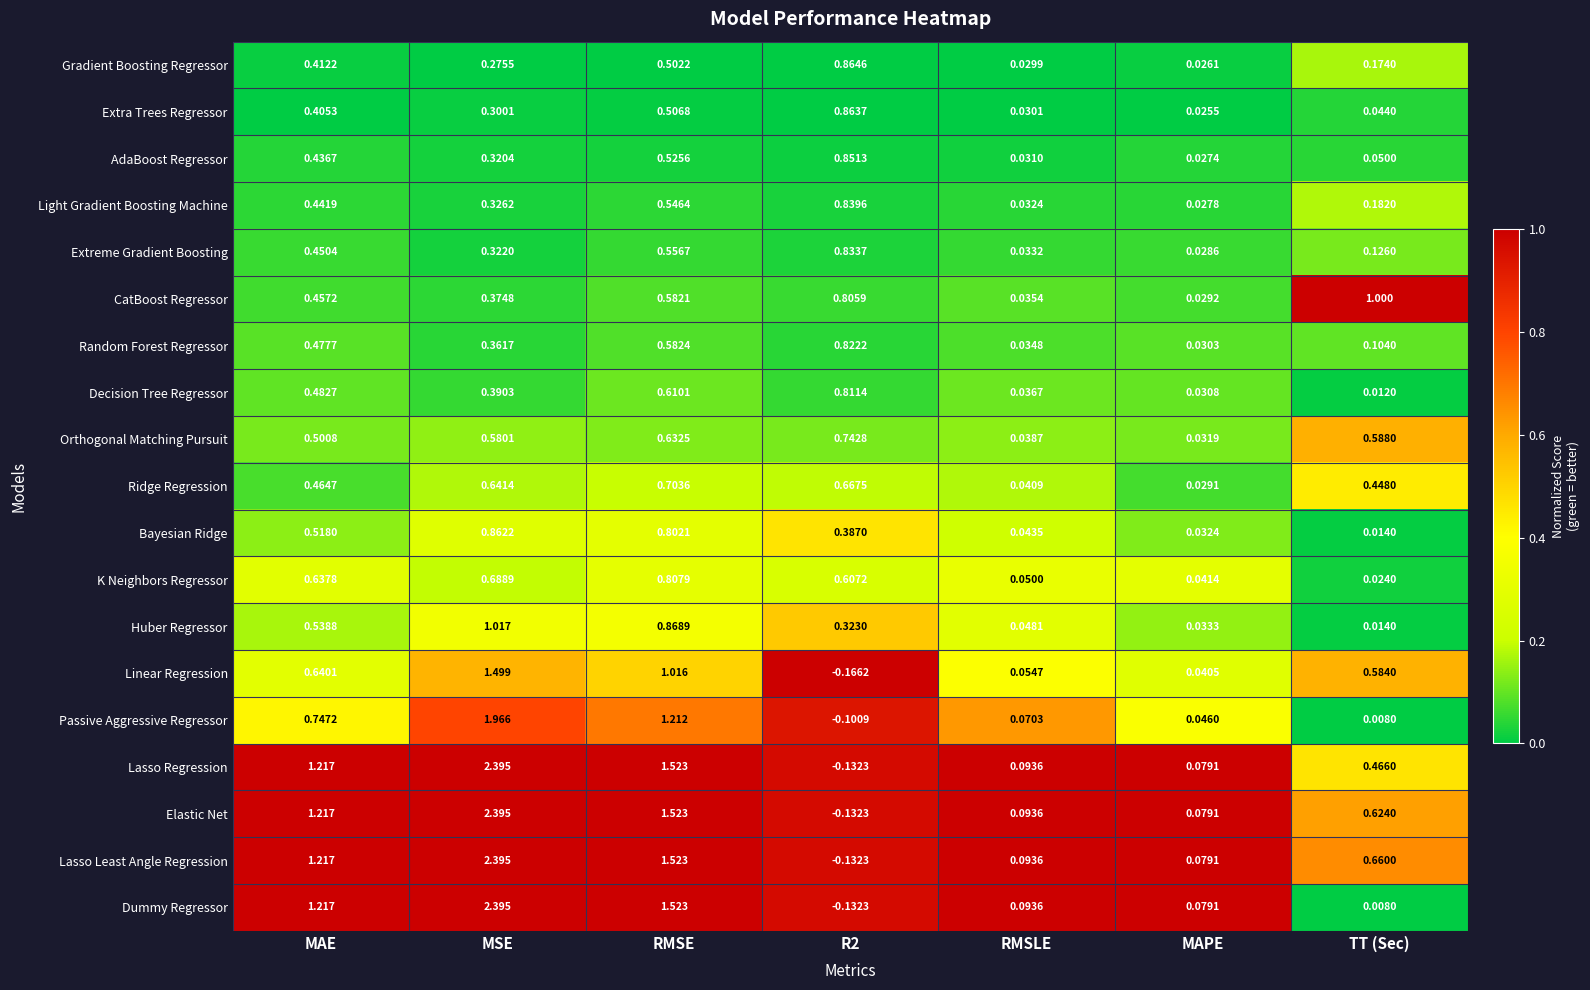

Where is Lasso Least Angle Regression nearest to the value 1?

MAE